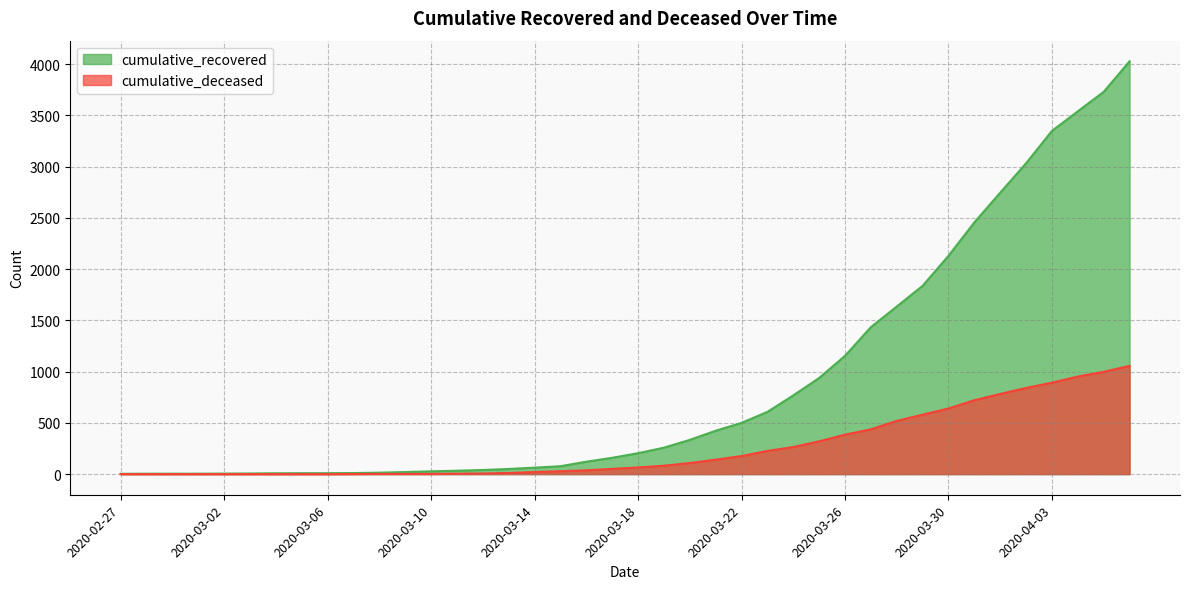

How many lines are shown in the chart?

2